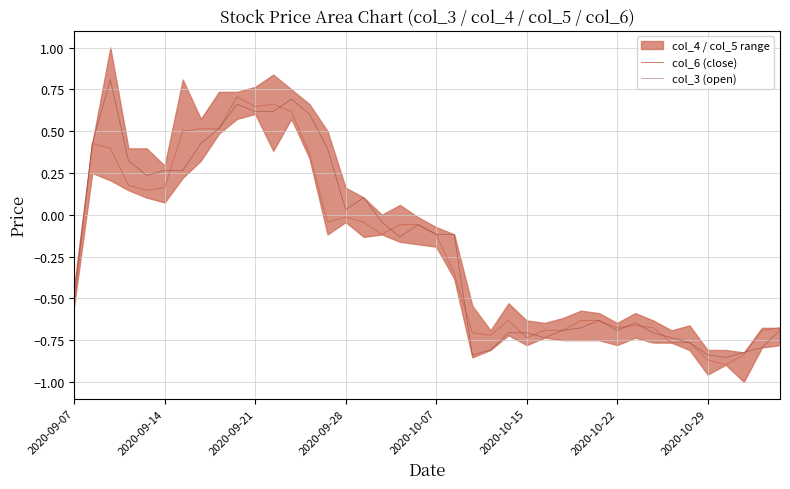

In col_6 (close), how many points are higher than both neighbors (excluding endpoints)?

6